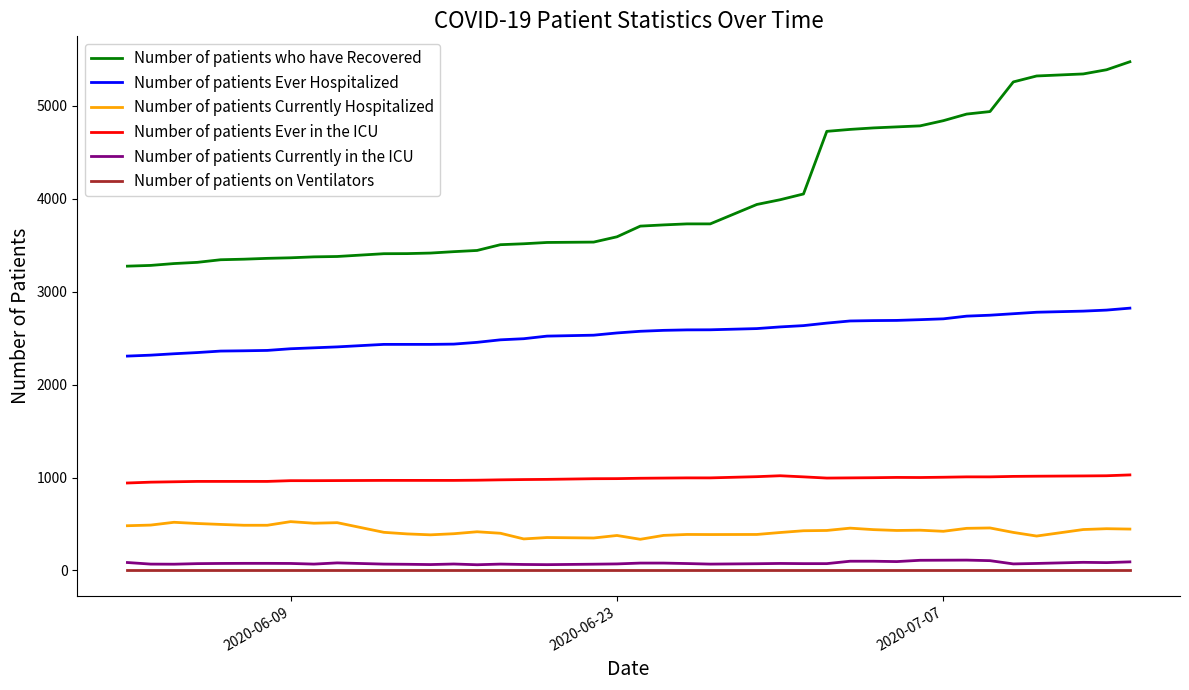

True or false: Number of patients Currently Hospitalized and Number of patients who have Recovered intersect in this chart.

False